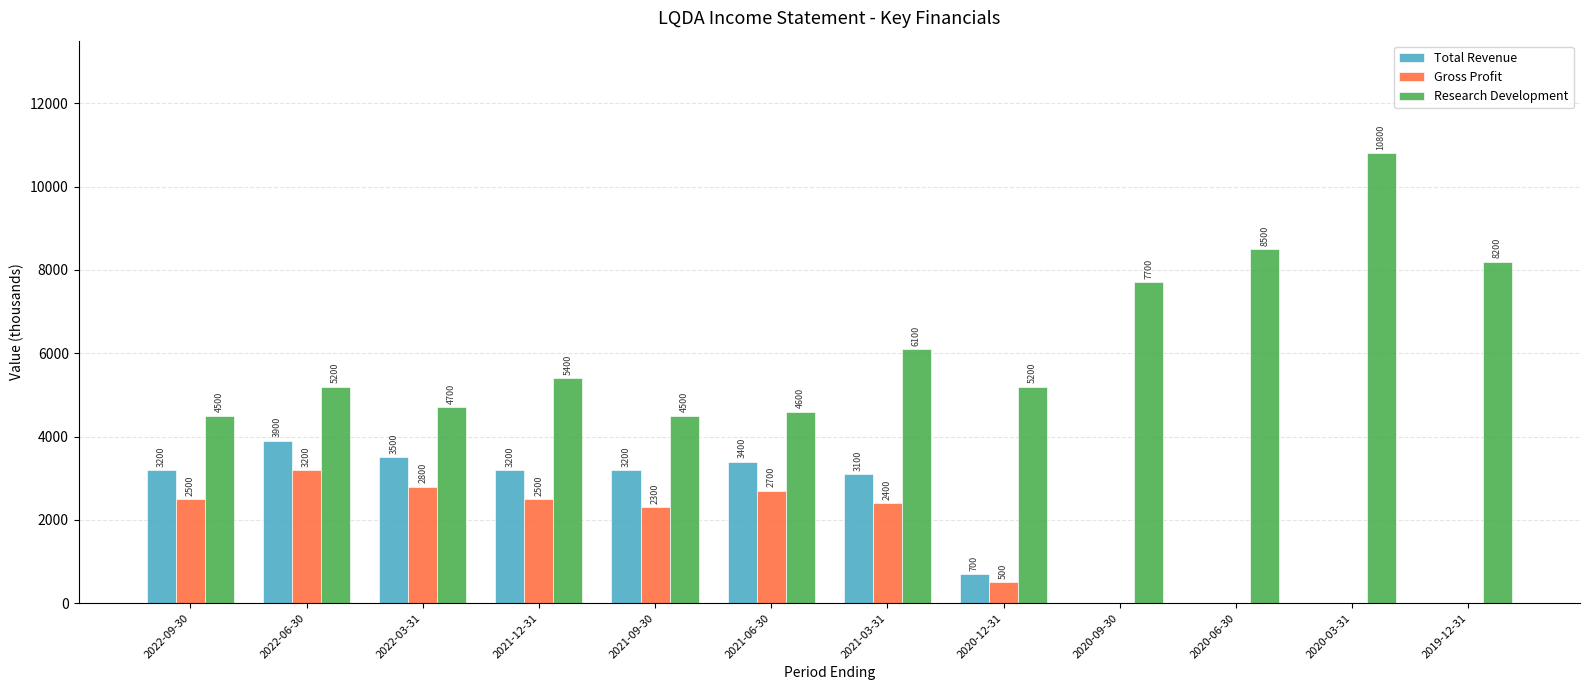

The Gross Profit series shows 3921 at 2021-12-31. True or false?

False